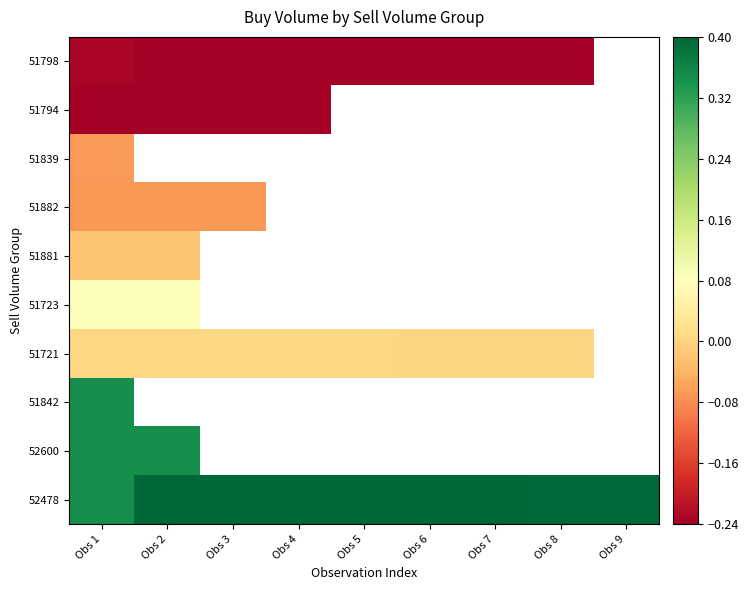

Which has a higher value, Obs 4 or Obs 8?

Obs 4